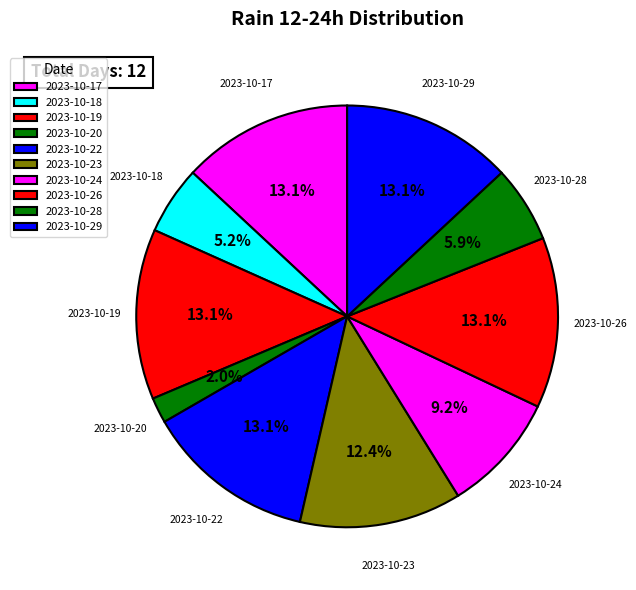

Does any single category account for the majority?

No